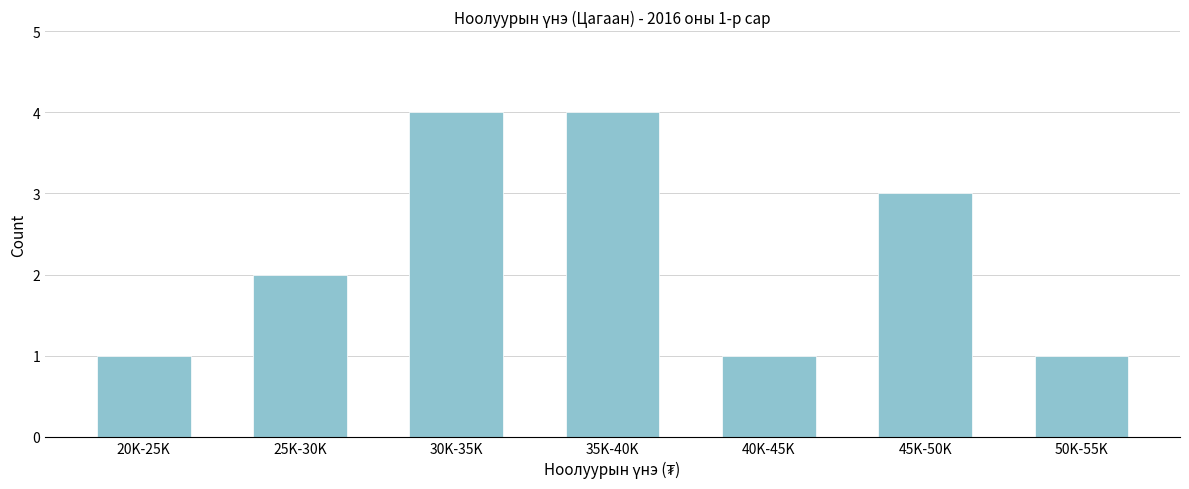

Reading left to right, list all the values displayed in this chart.

1	2	4	4	1	3	1